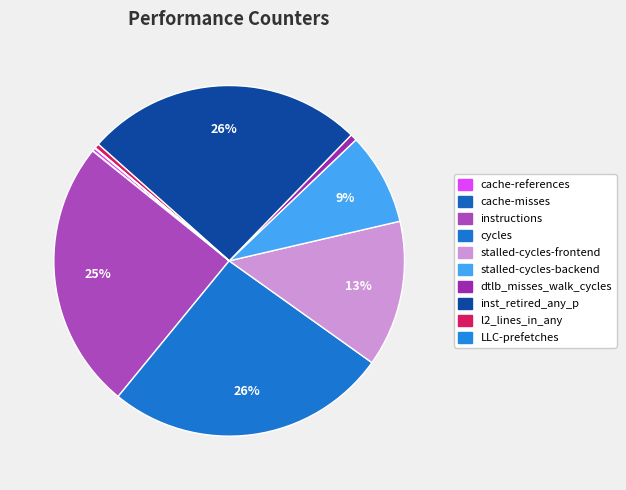

To the nearest percent, what is the difference between the largest and smallest slice percentages?

26%